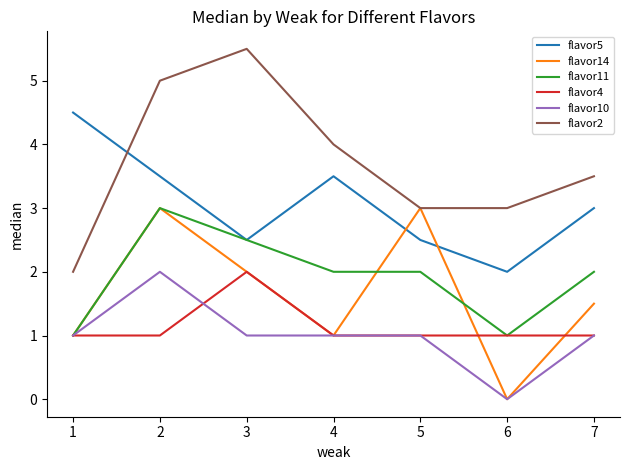

Which series changed the most between 2 and 6?

flavor14